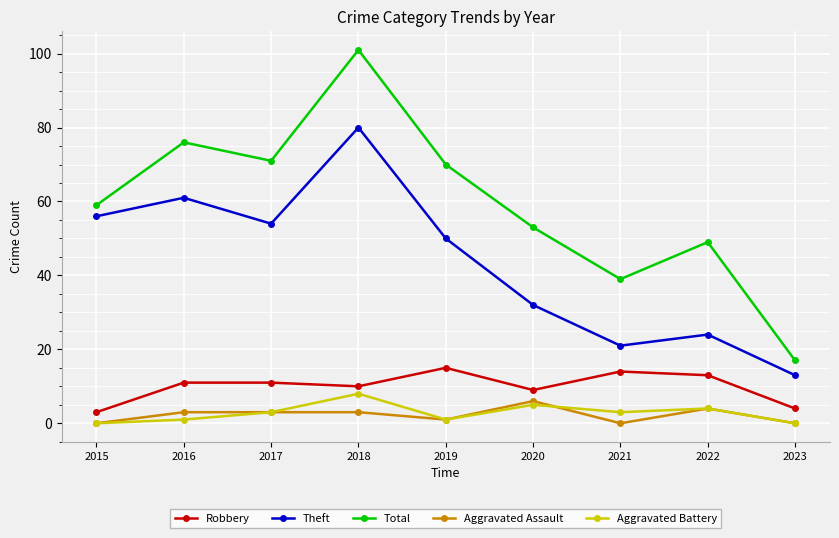

What are all the series names shown in the legend?

Robbery, Theft, Total, Aggravated Assault, Aggravated Battery